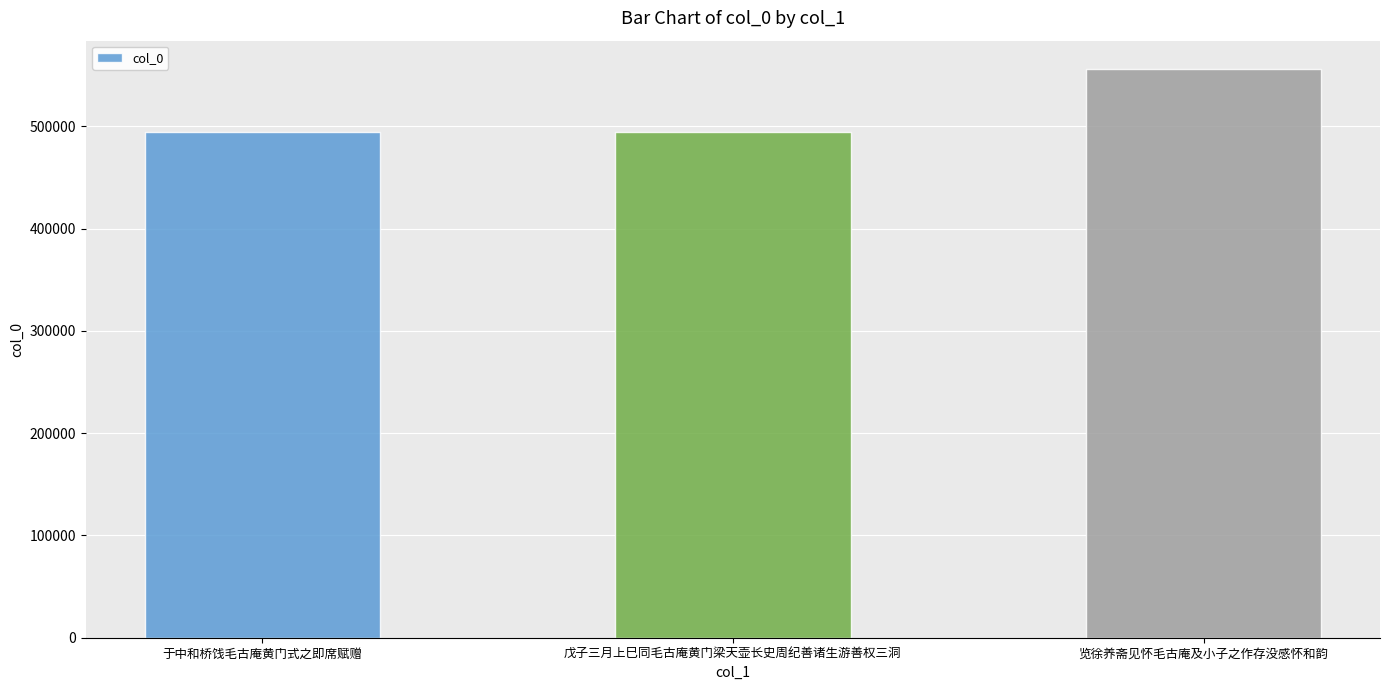

Between 戊子三月上巳同毛古庵黄门梁天壶长史周纪善诸生游善权三洞 and 览徐养斋见怀毛古庵及小子之作存没感怀和韵, which is larger?

览徐养斋见怀毛古庵及小子之作存没感怀和韵